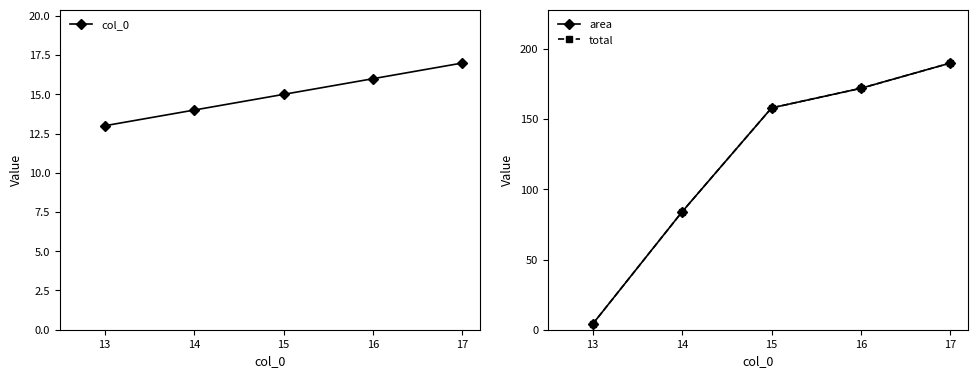

What is the value of the area point at the 2nd from the left?

84